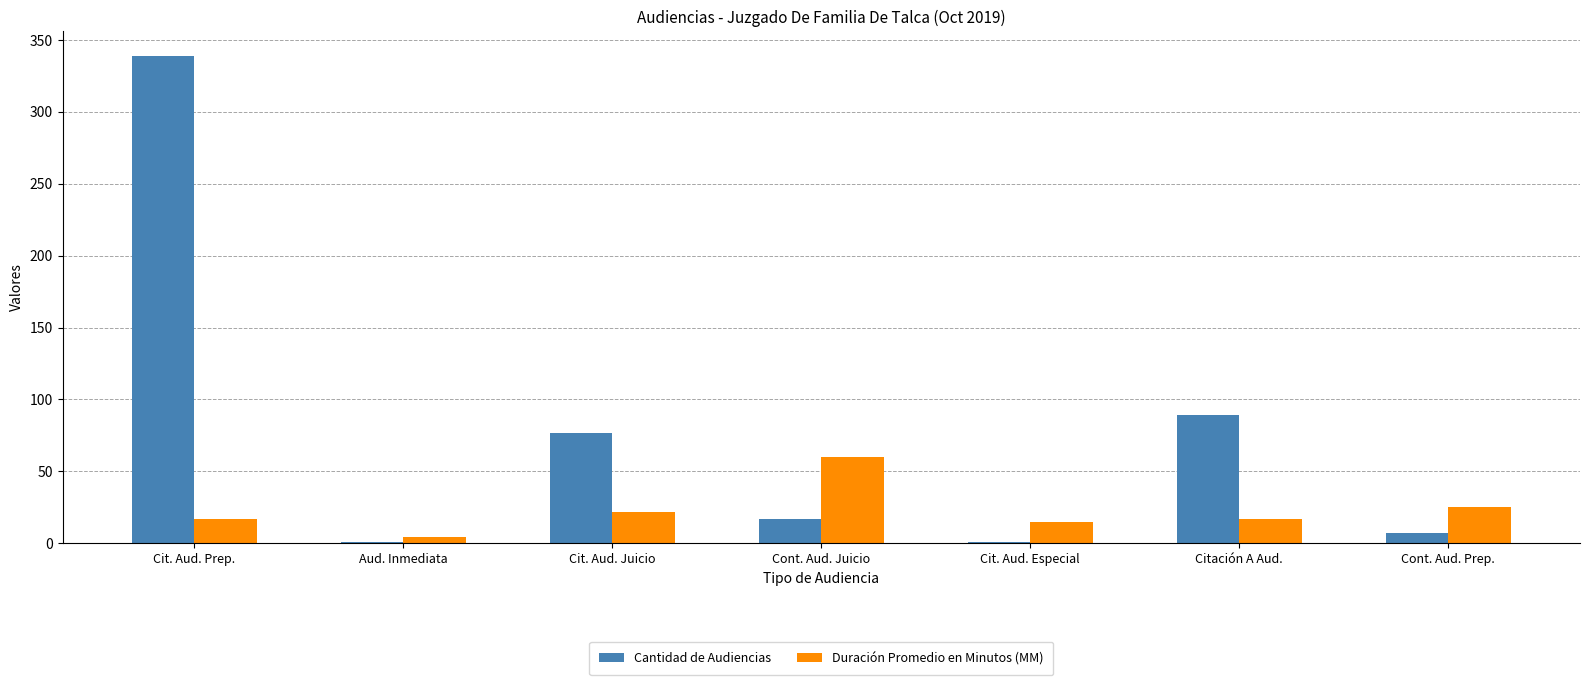

What is the total value across all series at Cit. Aud. Especial?

16